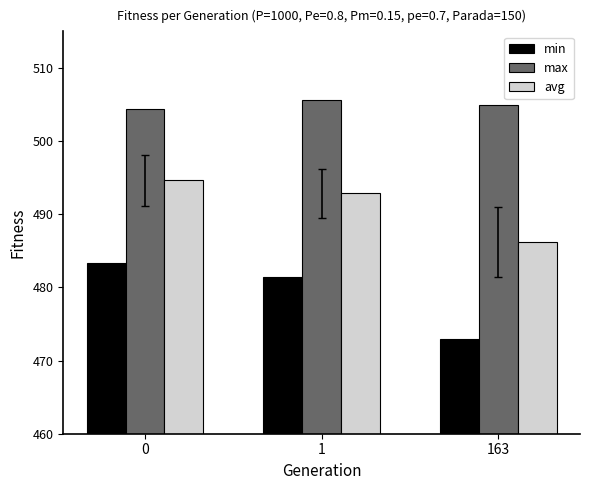

The min series shows 481.5 at 1. True or false?

True